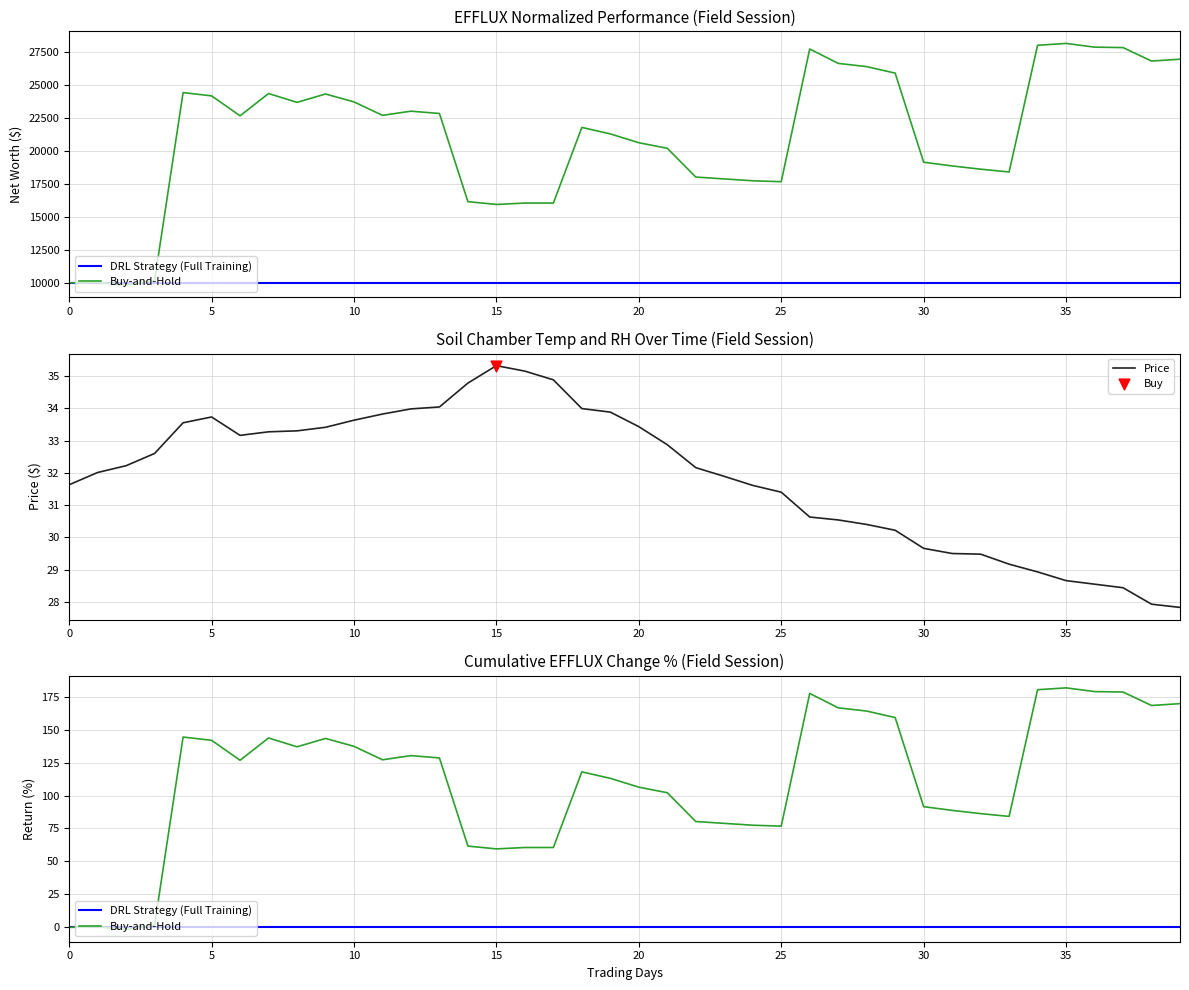

Which series has the widest spread of Y values?

Buy-and-Hold